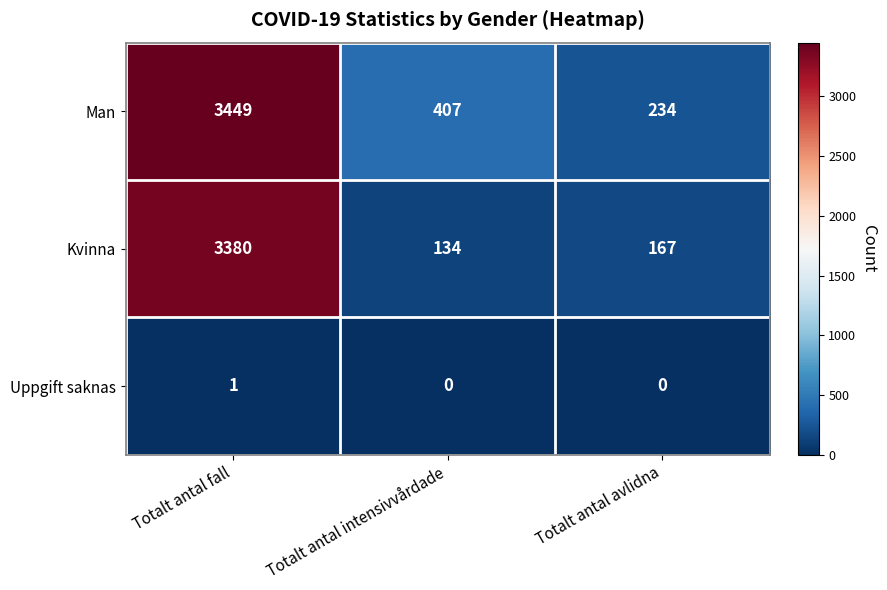

What is the sum of all Kvinna values?

3681